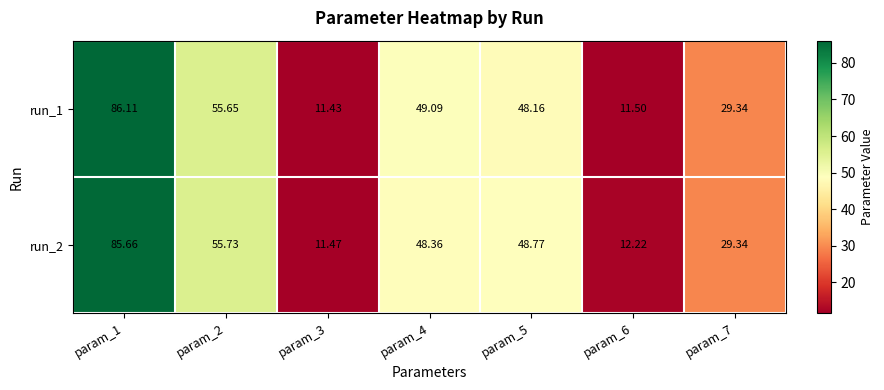

What is the minimum value shown in the chart?

11.4